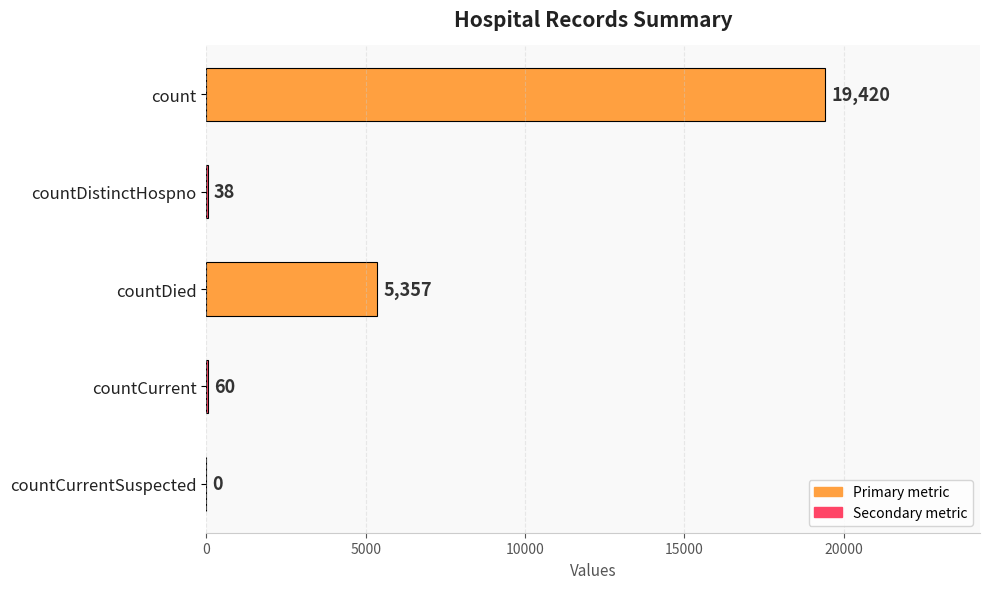

Reading top to bottom, what are all the values shown in this chart?

count=19420	countDistinctHospno=38	countDied=5357	countCurrent=60	countCurrentSuspected=0